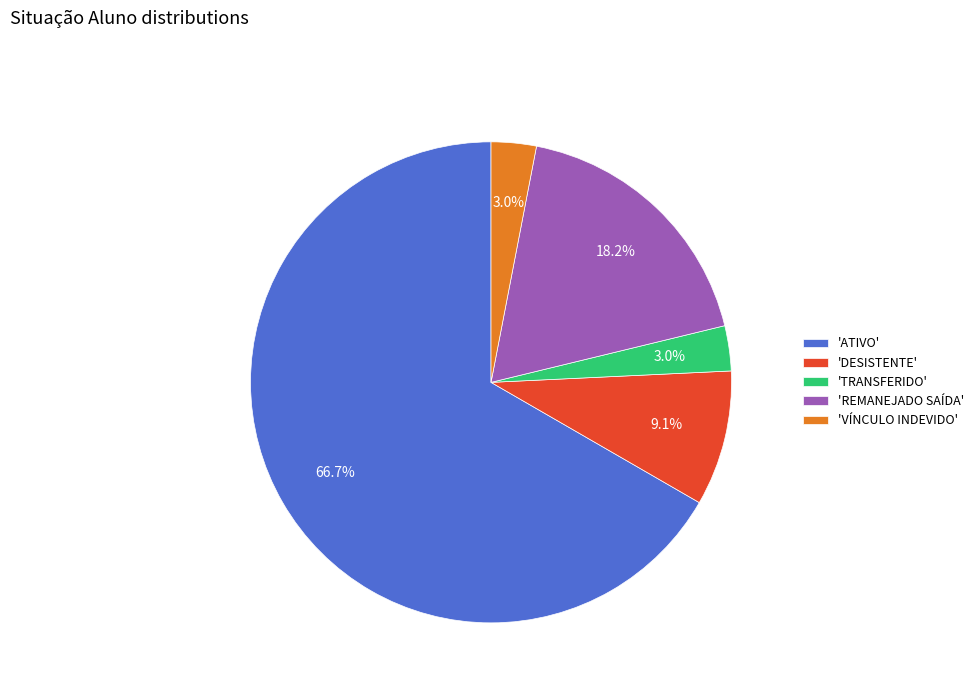

Does 'ATIVO' represent more than half of the total?

Yes